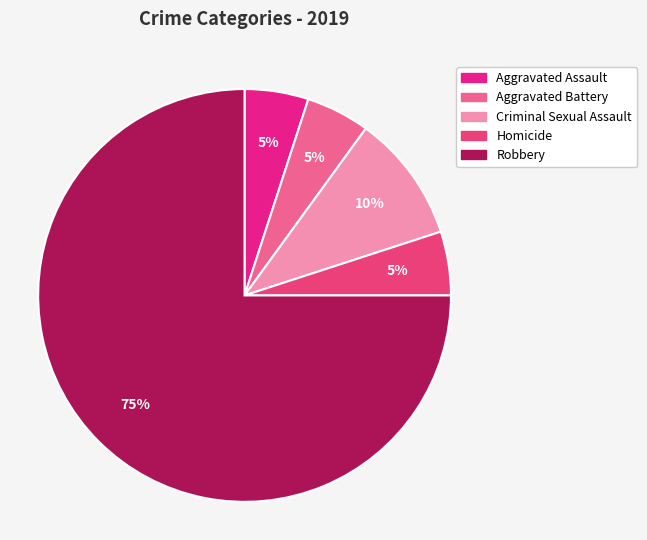

To the nearest percent, what is the difference between the Aggravated Battery and Robbery slice percentages?

70%